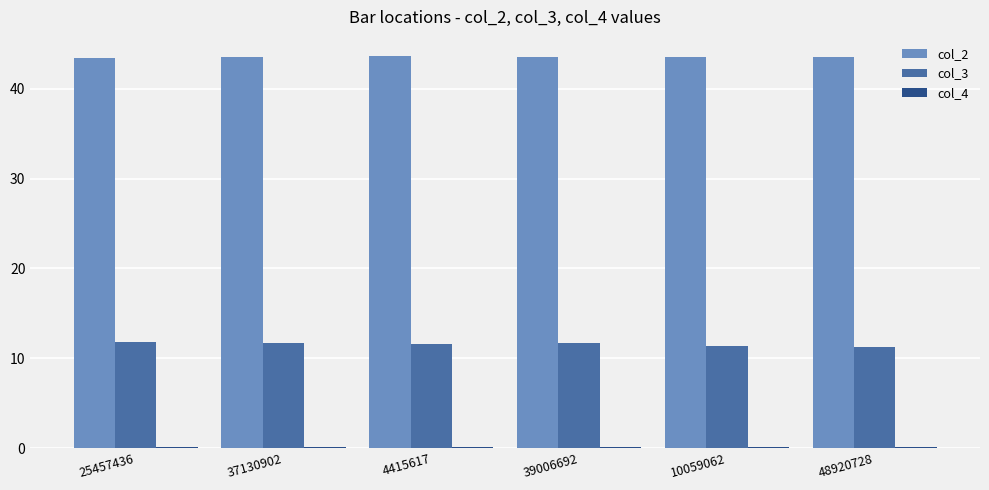

Is it true that col_2 equals 43.5 at 48920728?

True